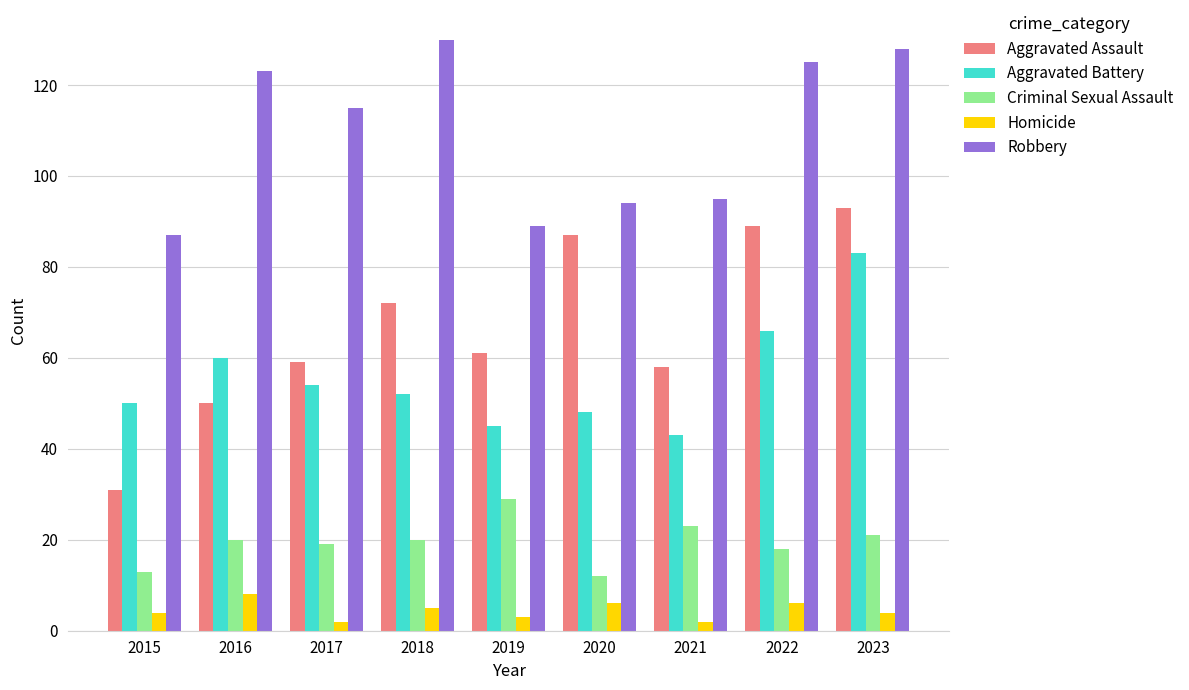

The value of Aggravated Battery at 2018 is 74. True or false?

False